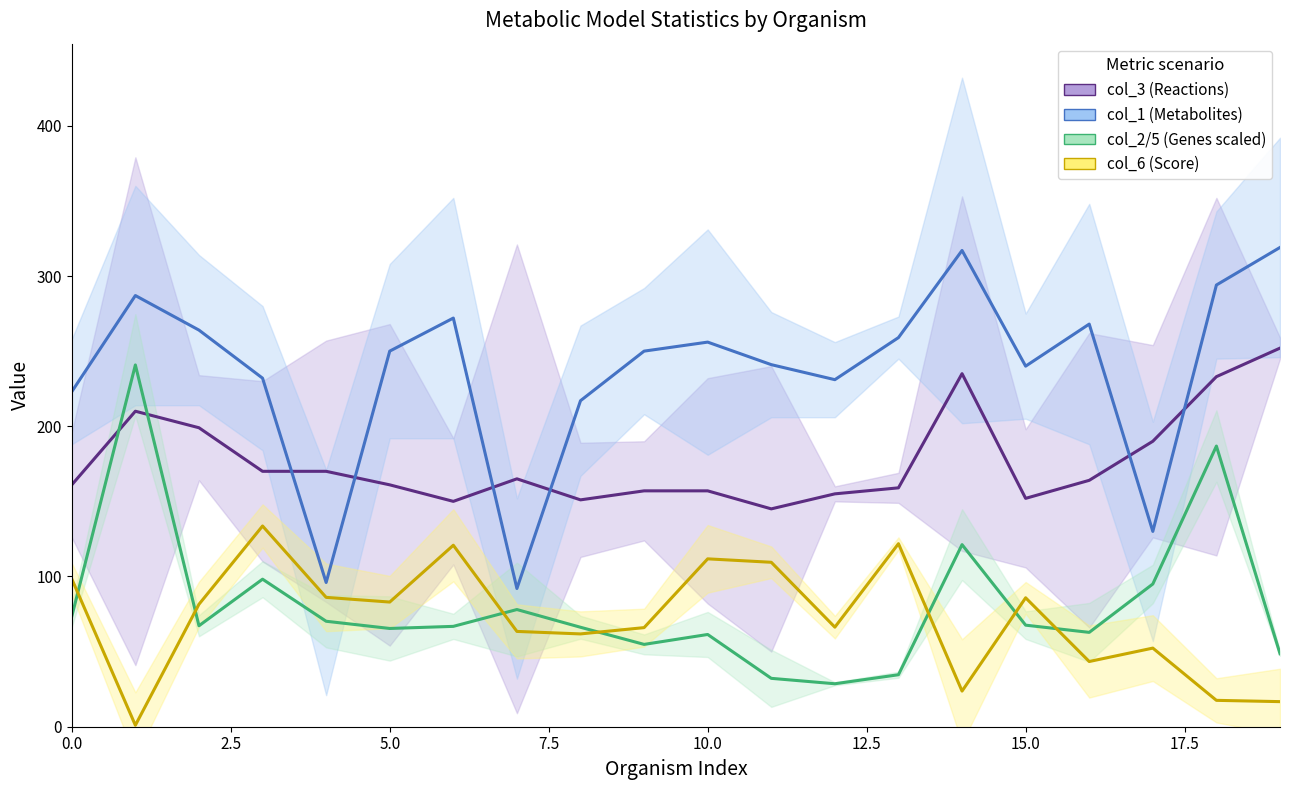

What are all the series names shown in the legend?

col_3 (Reactions), col_1 (Metabolites), col_2 / 5 (Genes scaled), col_6 (Score)